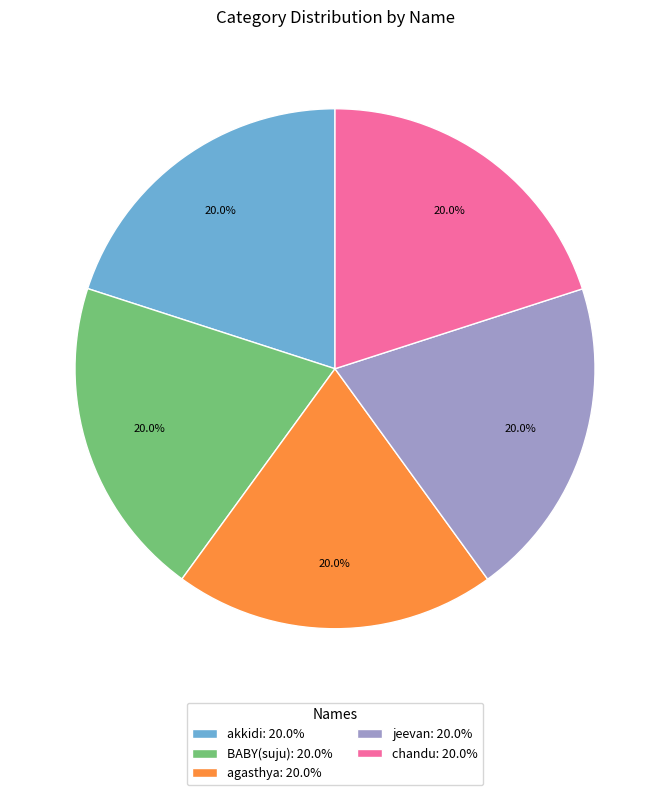

Is the sum of agasthya: 20.0% and chandu: 20.0% greater than half?

No